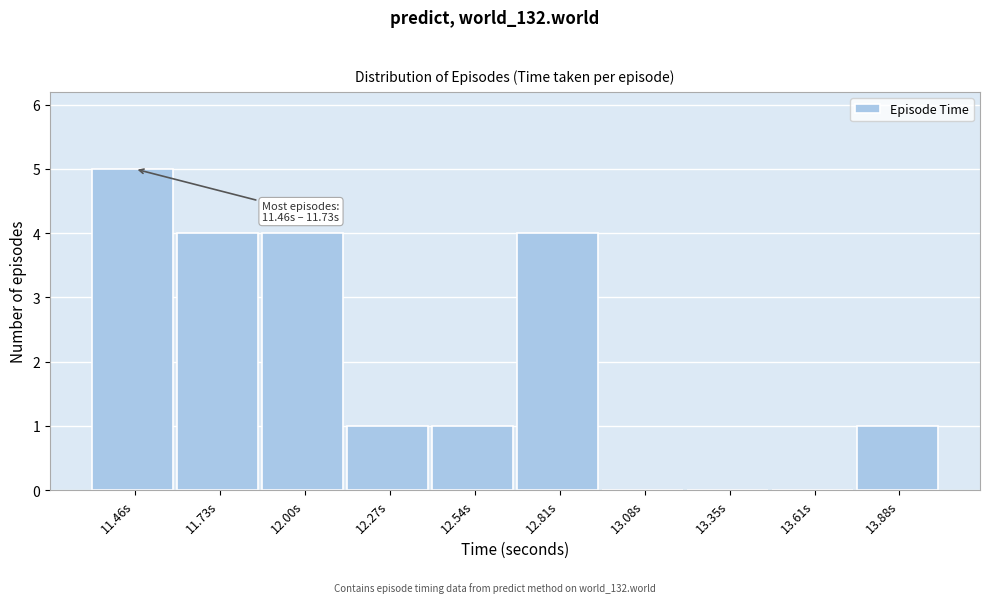

Reading left to right, transcribe all the data shown in this chart.

11.46s=5	11.73s=4	12.00s=4	12.27s=1	12.54s=1	12.81s=4	13.08s=0	13.35s=0	13.61s=0	13.88s=1